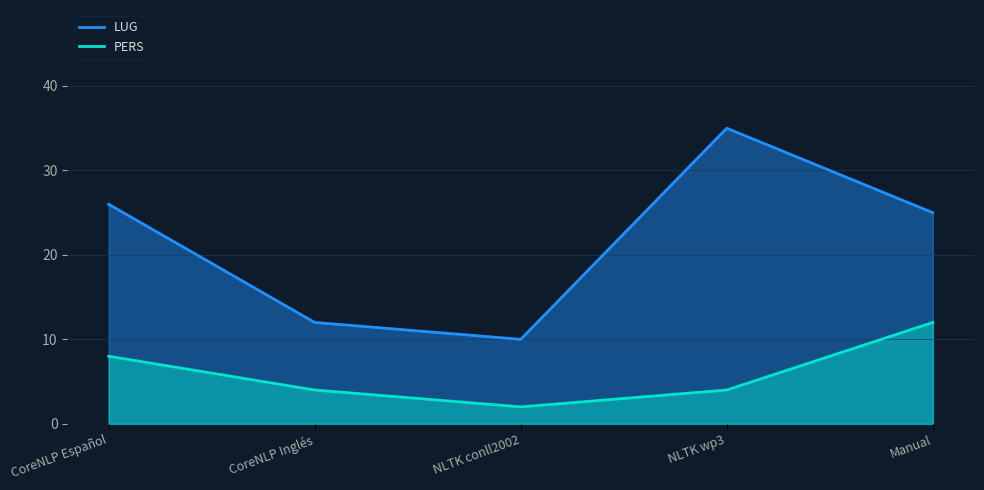

What is the minimum value for LUG?

10